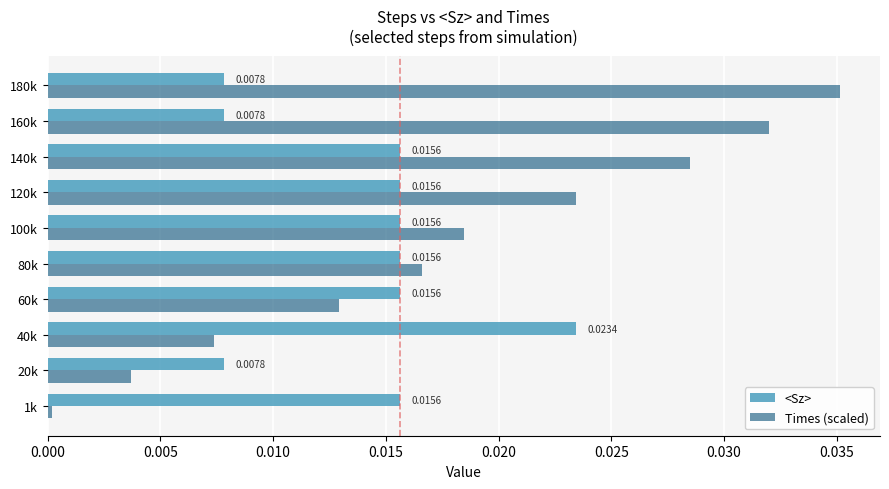

Rank the categories by Times (scaled) value from lowest to highest.

1k, 20k, 40k, 60k, 80k, 100k, 120k, 140k, 160k, 180k